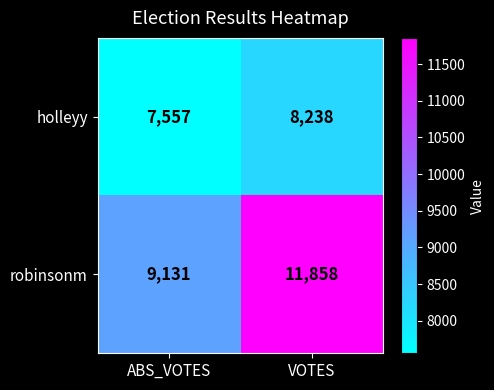

True or false: robinsonm has a value of 11858 at VOTES.

True